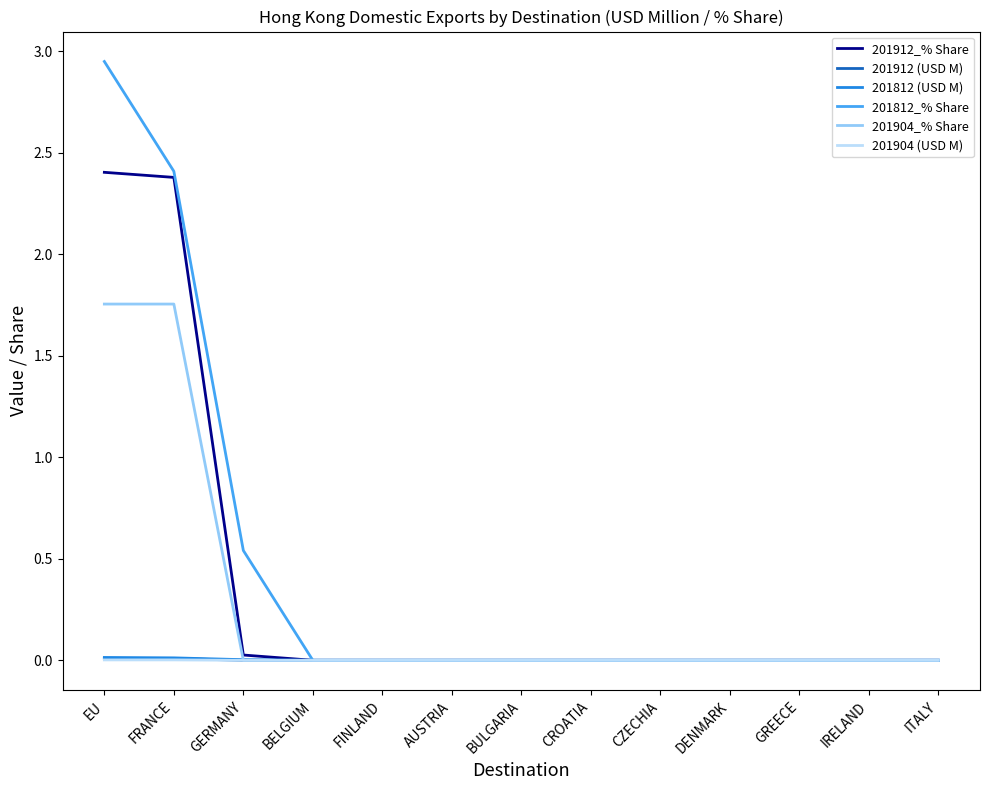

Which series changed the most between FRANCE and CROATIA?

201812_% Share